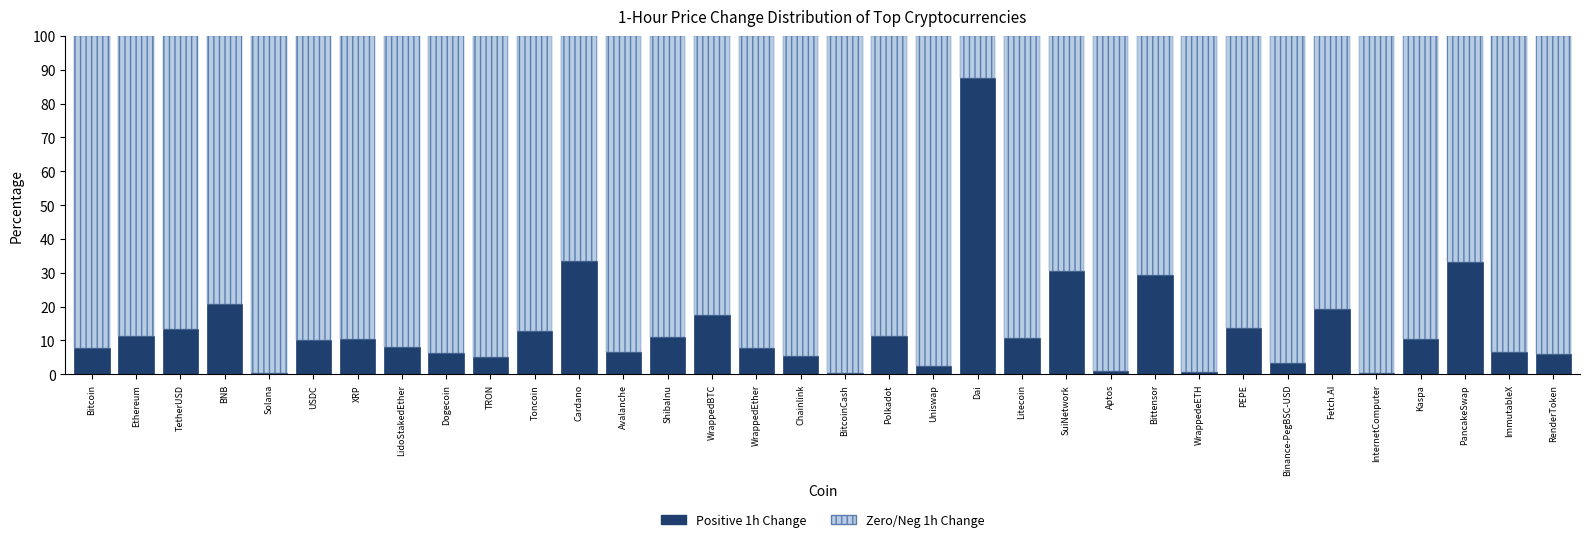

Which category has the highest value in the Positive 1h Change series?

Dai